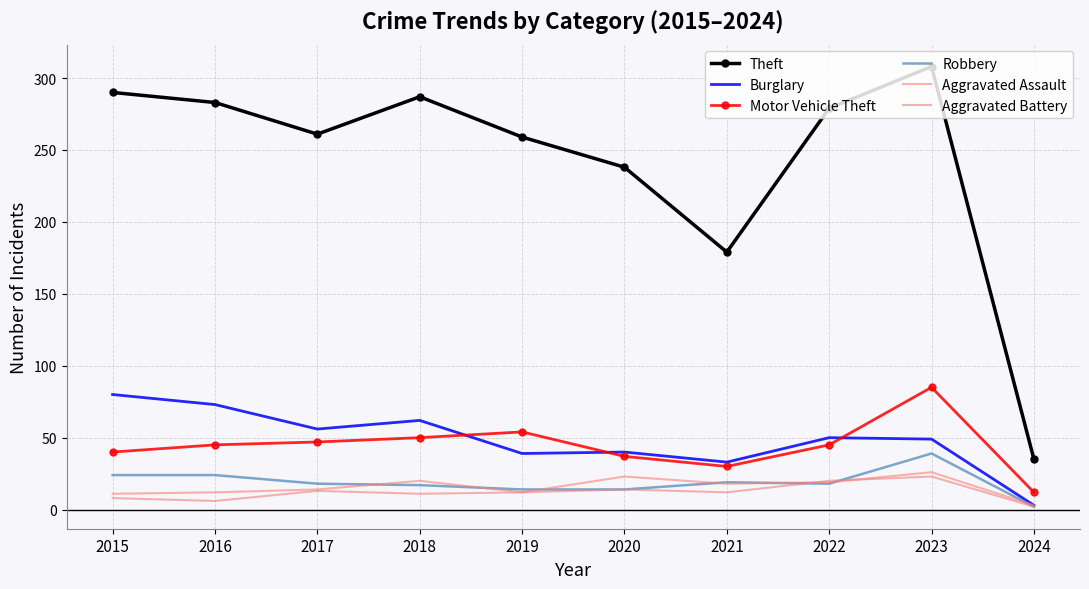

How many interior local valleys does the Aggravated Assault series have?

2